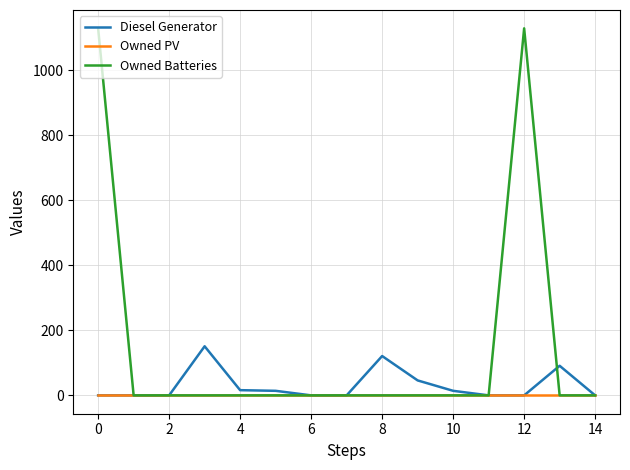

List the series in order of their peak value, highest first.

Owned Batteries, Diesel Generator, Owned PV